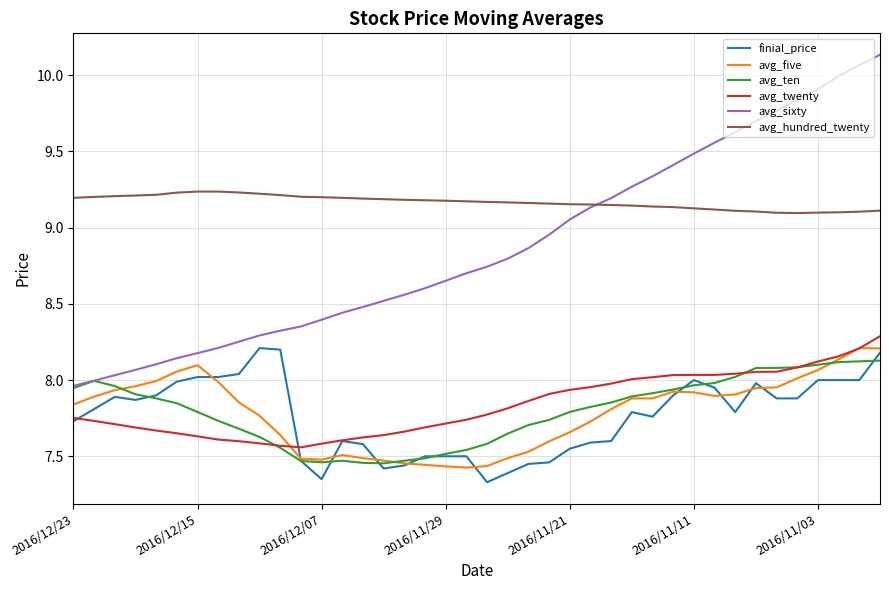

Which series has the largest total across all categories?

avg_hundred_twenty